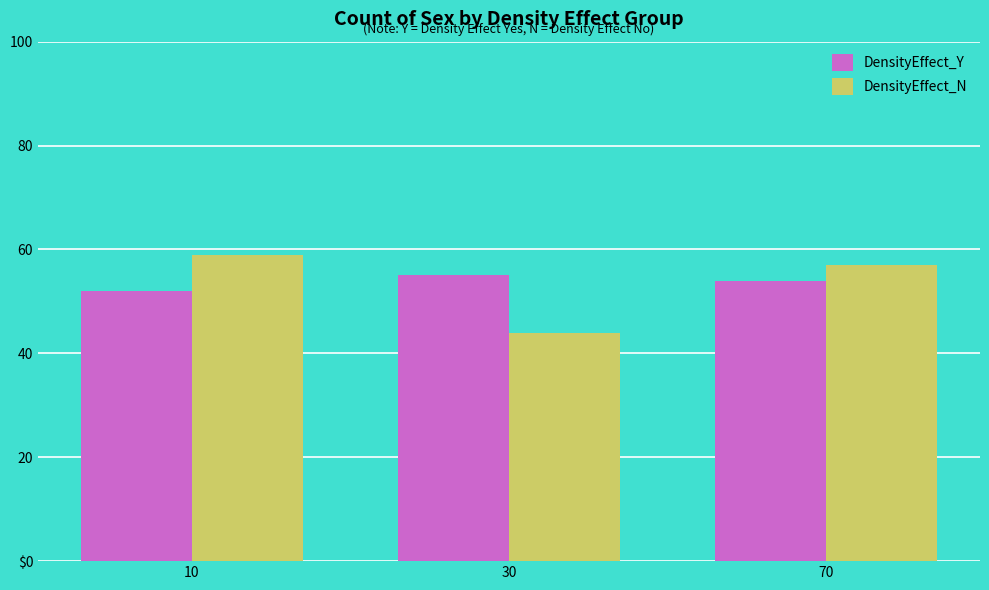

At which category is the sum across all series the highest?

10